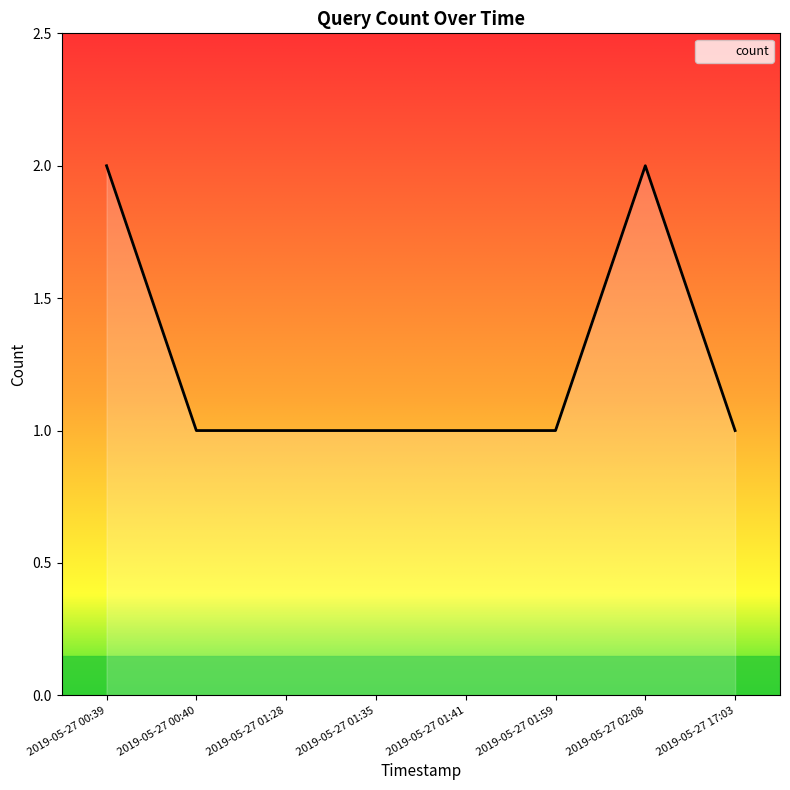

True or false: there are more than 0 points higher than both neighbors.

True